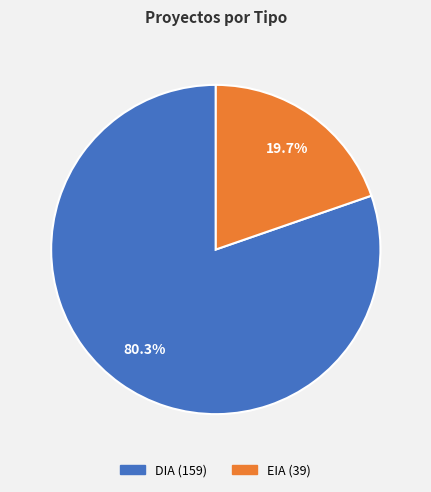

How many segments does this pie chart have?

2